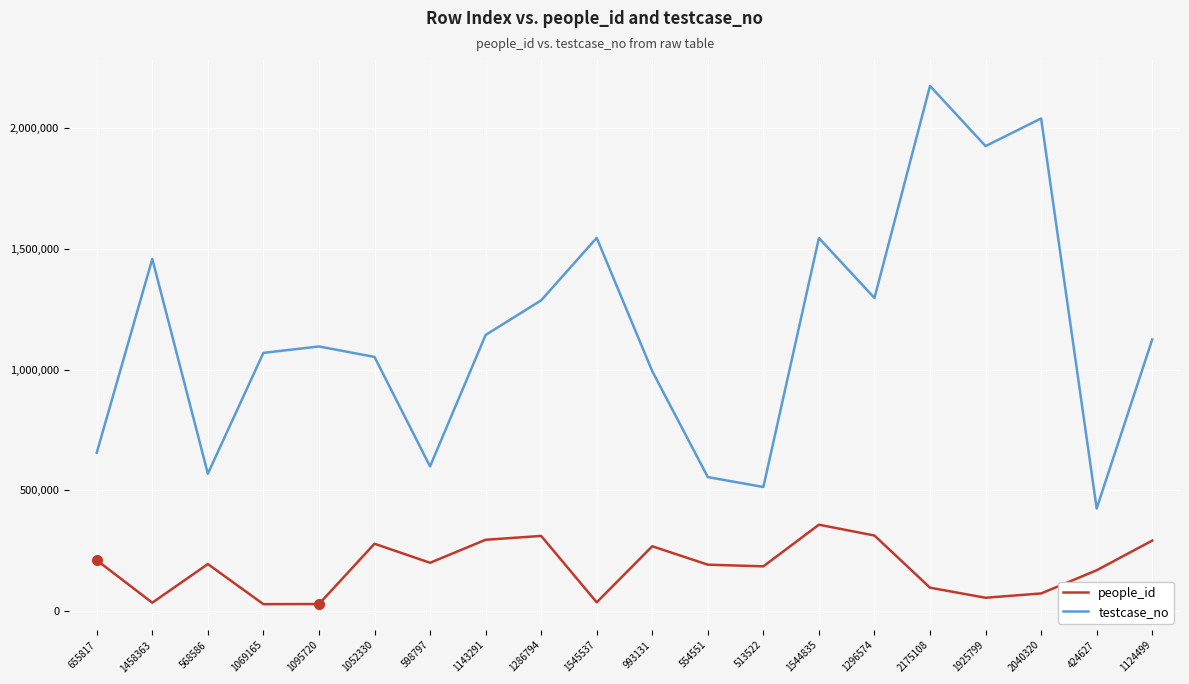

Is this an area chart (filled region under the line)?

No